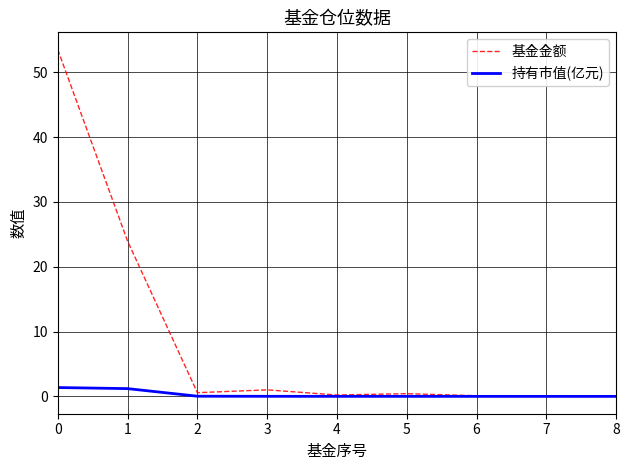

Which series has the largest total across all categories?

基金金额